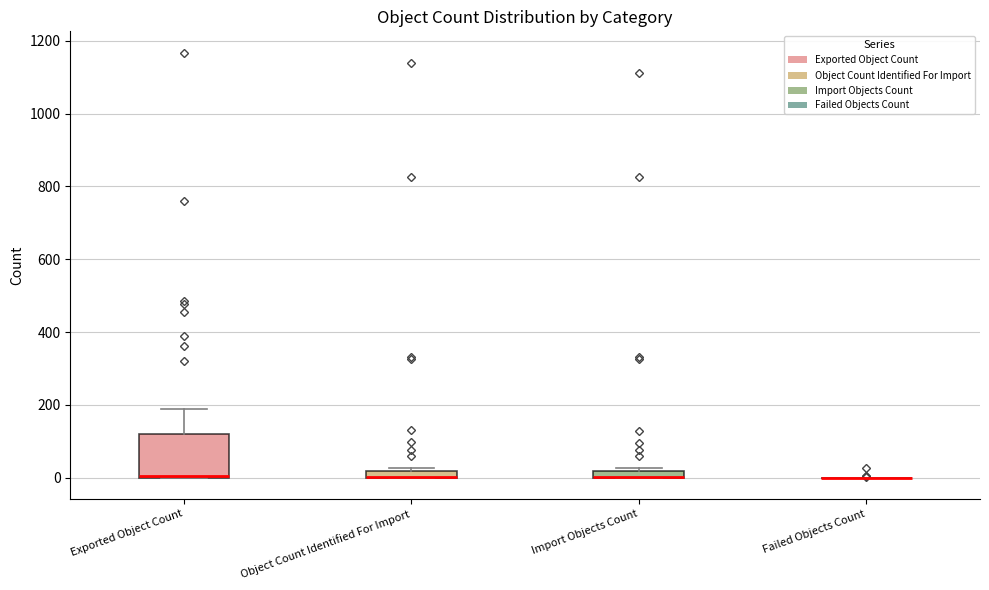

Where is the lower edge of the box for Exported Object Count on the y-axis? The values are not printed on the chart, so give them approximately, as read against the axis.

0